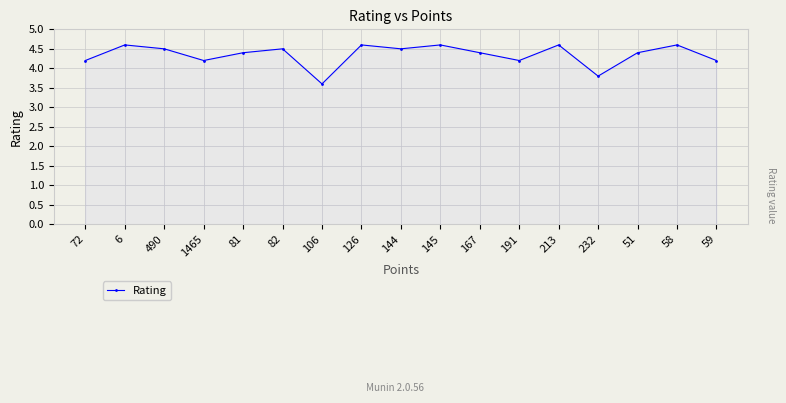

What is the smallest value displayed?

3.6